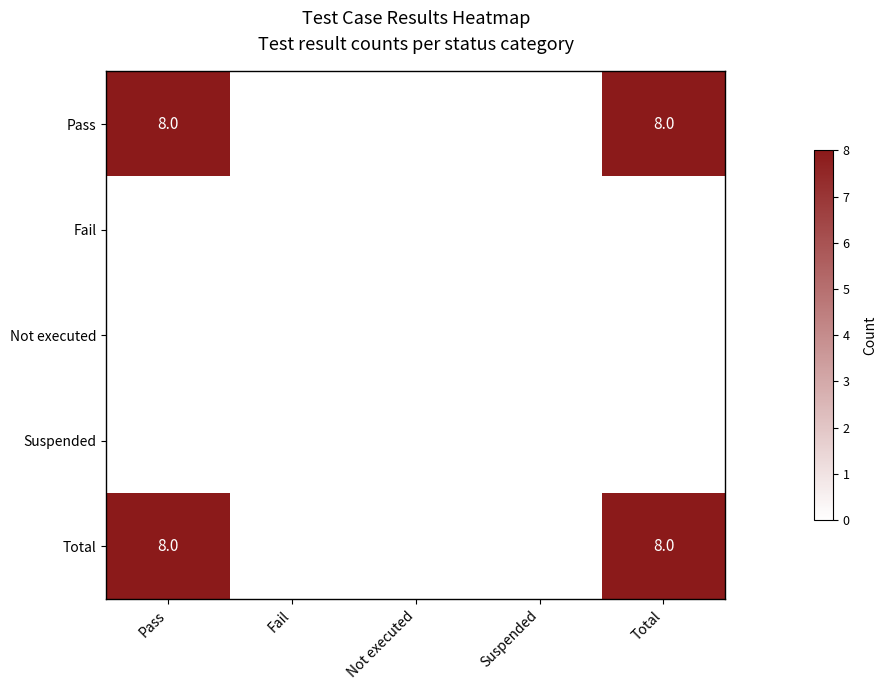

Is it true that Total equals 8 at Total?

True